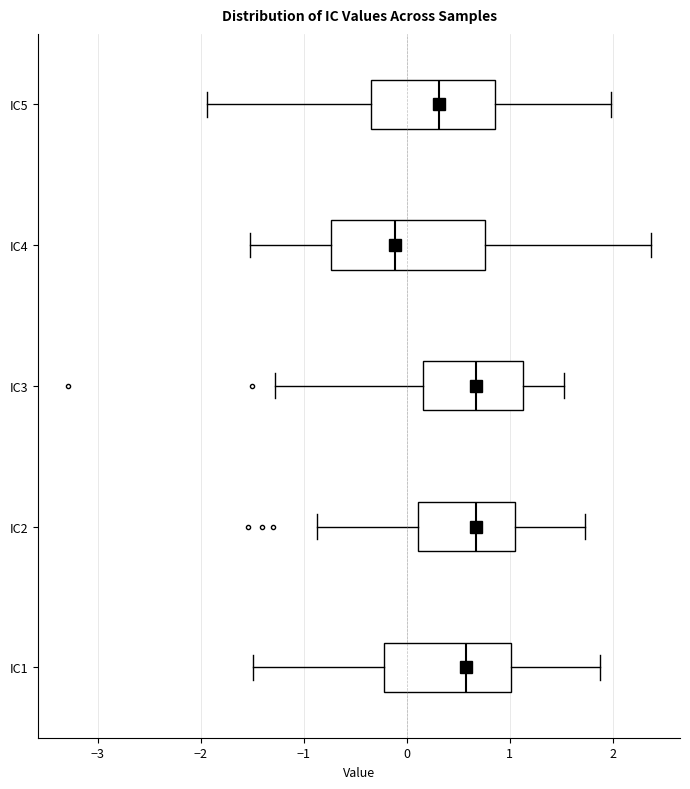

Reading bottom to top, transcribe this box plot: for each box, give where its median line is, the range the box spans, and where its two whiskers end, as read against the x-axis. The values are not printed on the chart, so give them approximately, as read against the axis.

IC1: median 0.6, box -0.2 to 1.0, whiskers -1.5 to 1.9
IC2: median 0.7, box 0.1 to 1.0, whiskers -0.9 to 1.7
IC3: median 0.7, box 0.2 to 1.1, whiskers -1.3 to 1.5
IC4: median -0.1, box -0.7 to 0.8, whiskers -1.5 to 2.4
IC5: median 0.3, box -0.4 to 0.9, whiskers -1.9 to 2.0